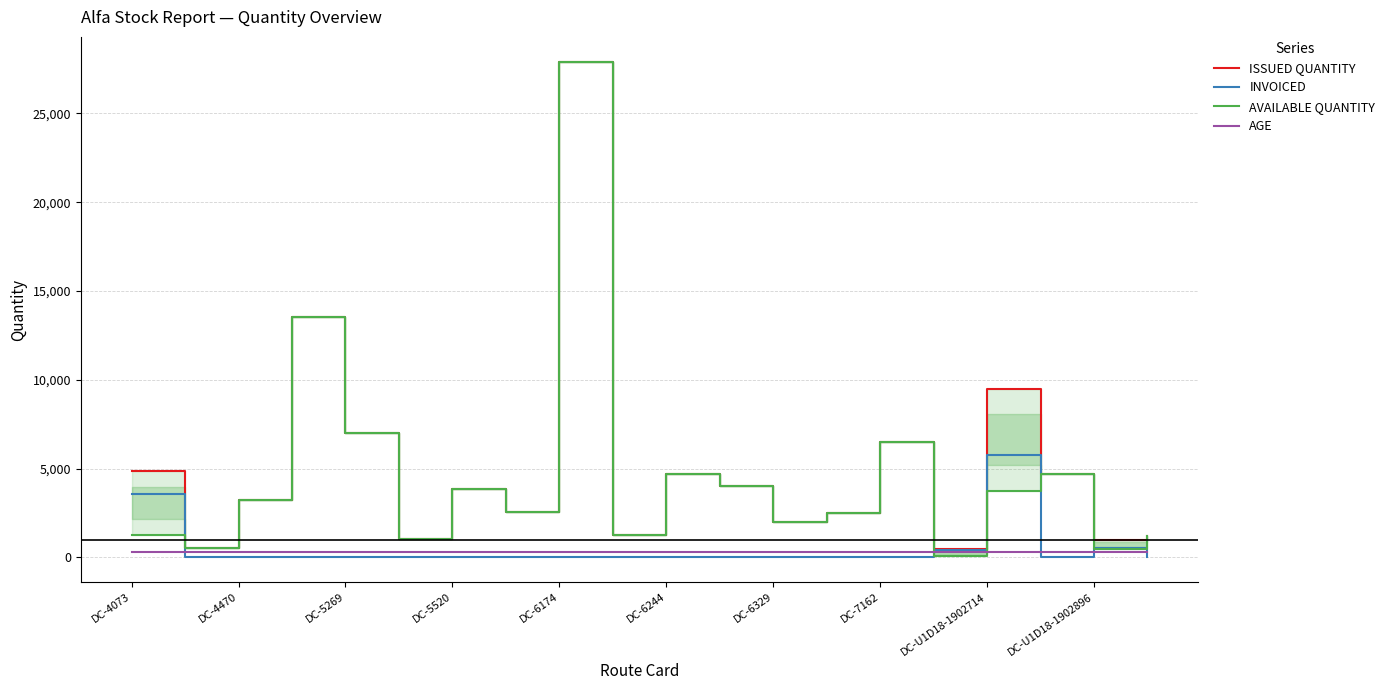

Is it true that AGE equals 314 at DC-U1D18-1902714?

True